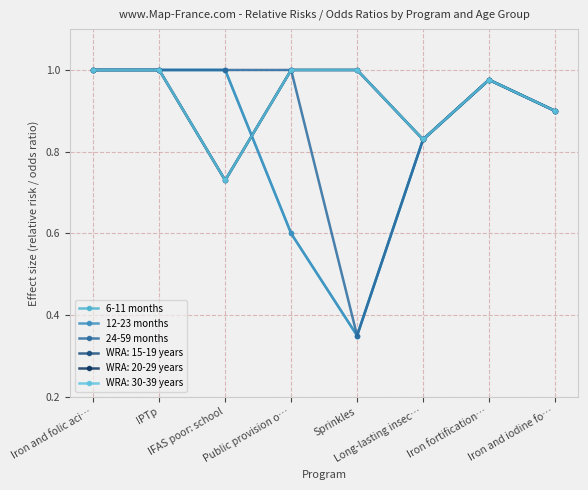

What is the value of the 6-11 months point at the 5th from the left?

0.3